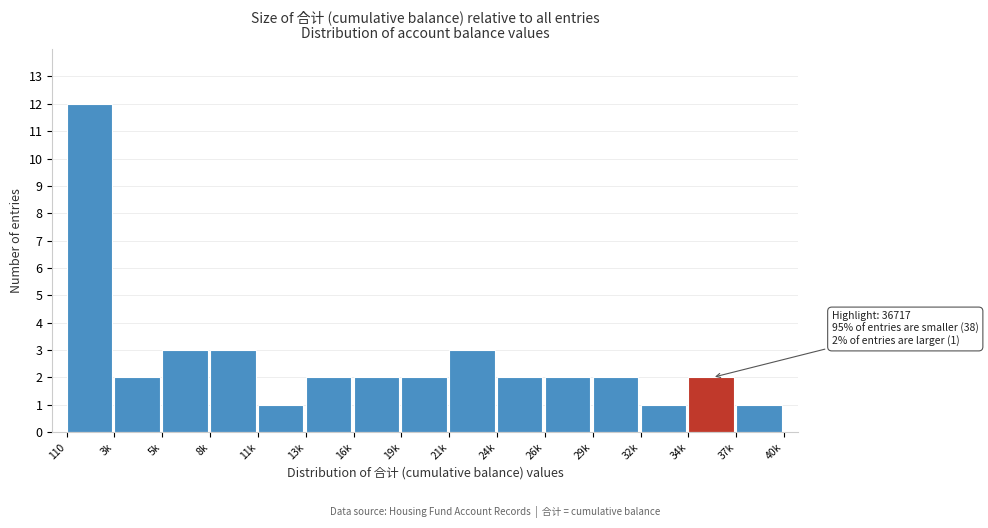

Reading right to left, transcribe all the data shown in this chart.

37k=1	34k=2	32k=1	29k=2	26k=2	24k=2	21k=3	19k=2	16k=2	13k=2	11k=1	8k=3	5k=3	3k=2	110=12